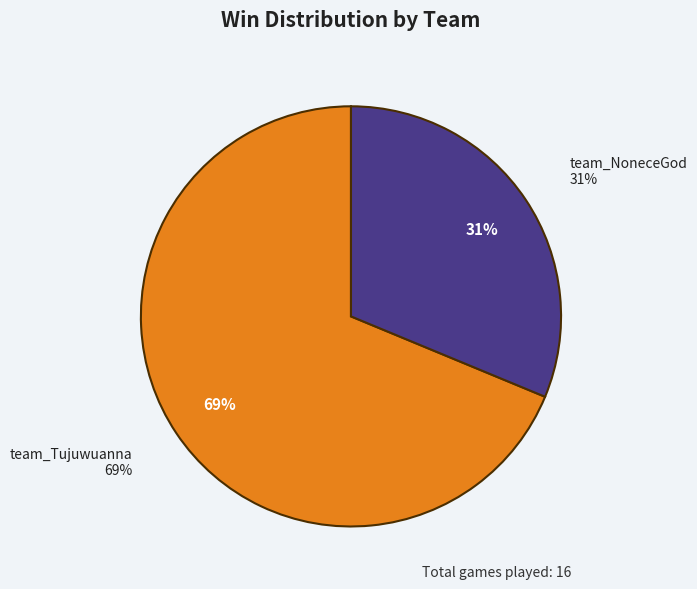

Does team_Tujuwuanna account for over 50% of the chart?

Yes